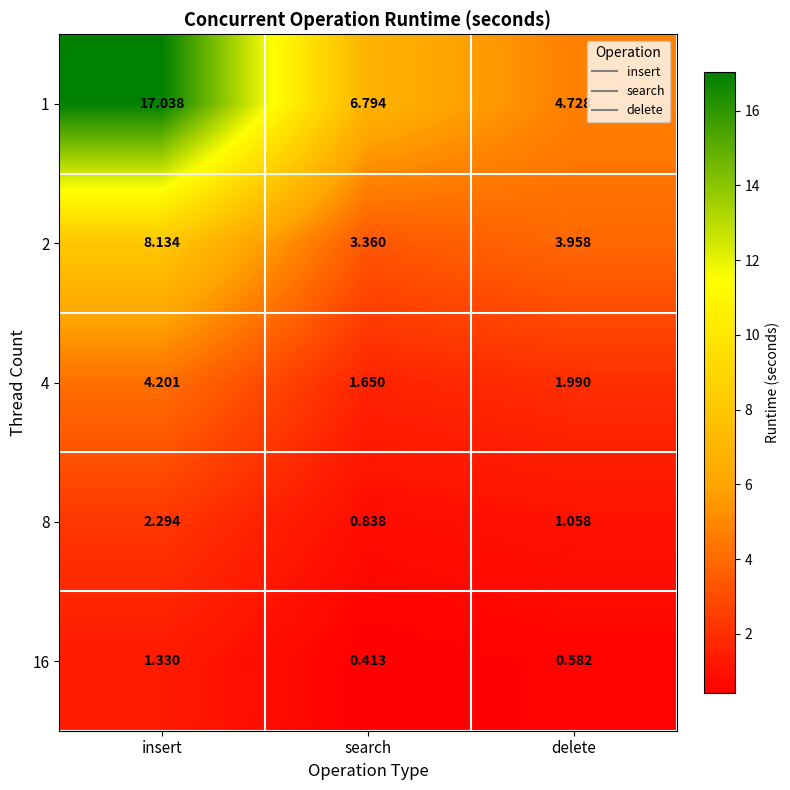

List the labels in order of 16 value, largest first.

insert, delete, search